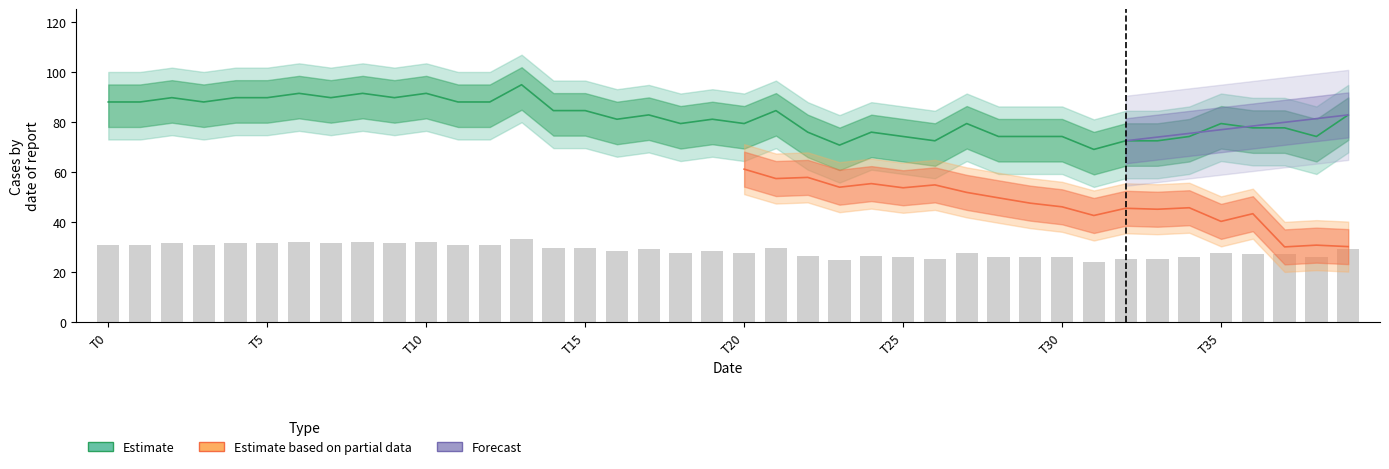

Is it true that the value at T15 is 135.6?

False